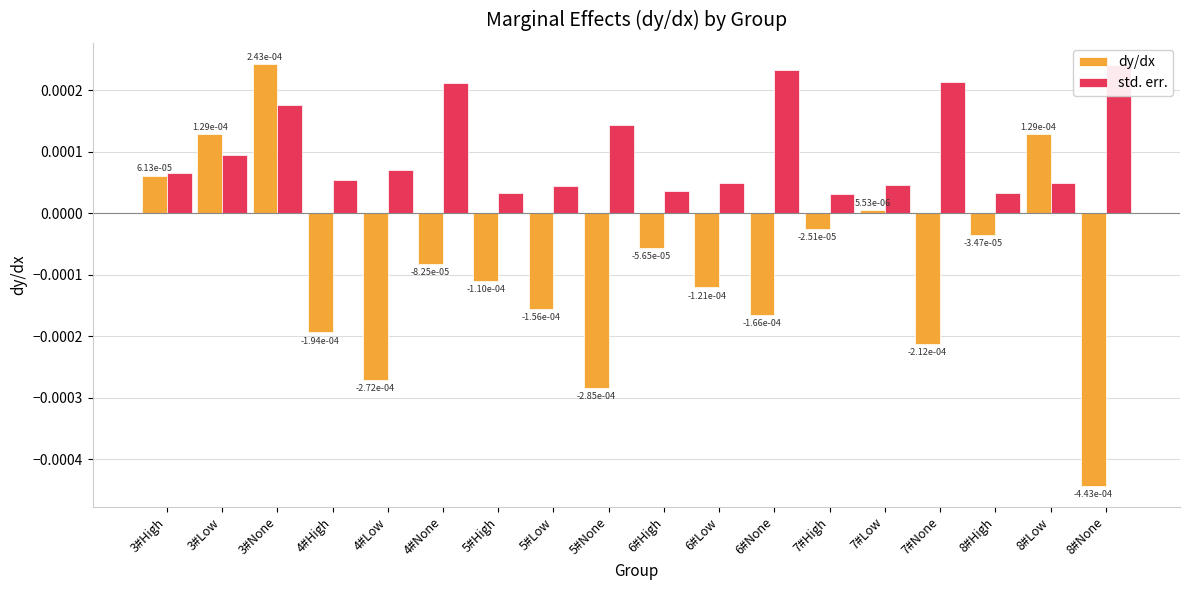

Between 7#Low and 4#High, which is larger?

7#Low